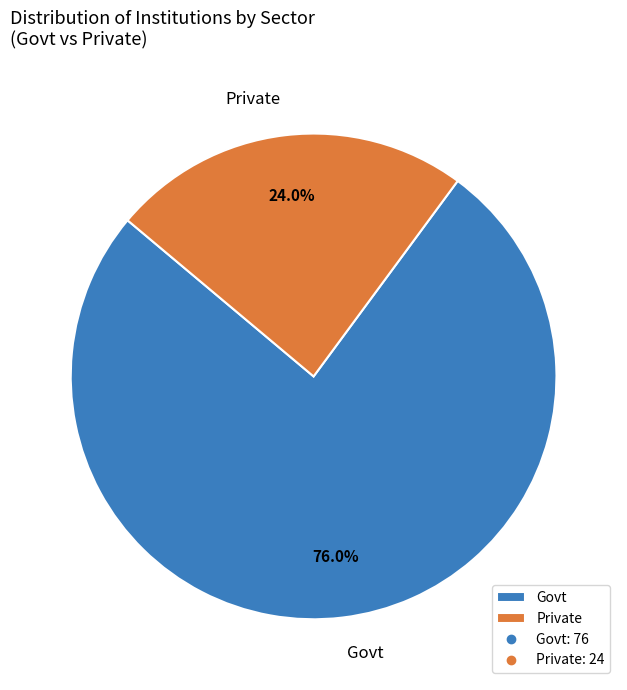

To the nearest percent, what percentage of the pie is Govt?

76%